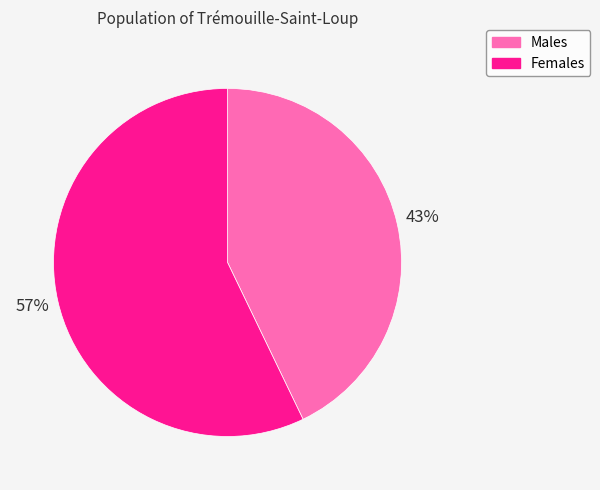

To the nearest percent, what percentage of the pie is Males?

43%